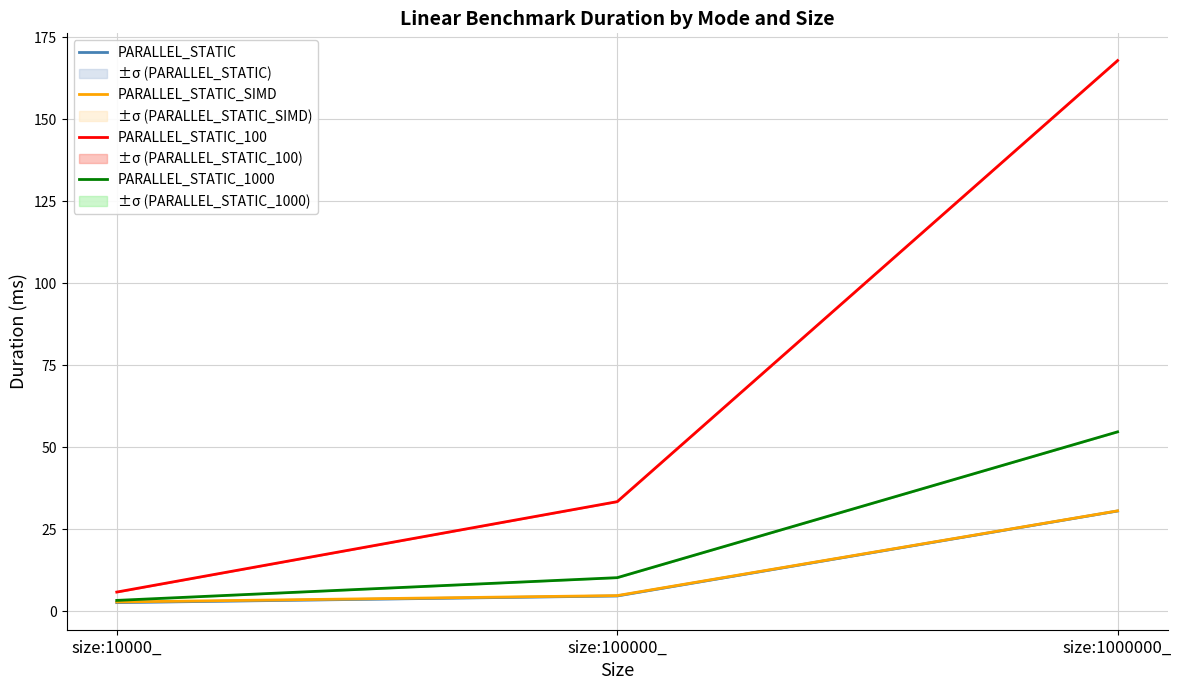

Reading left to right, list all the values displayed in this chart.

PARALLEL_STATIC: 2.6	4.6	30.5
PARALLEL_STATIC_SIMD: 2.8	4.7	30.6
PARALLEL_STATIC_100: 5.8	33.4	167.8
PARALLEL_STATIC_1000: 3.3	10.2	54.7